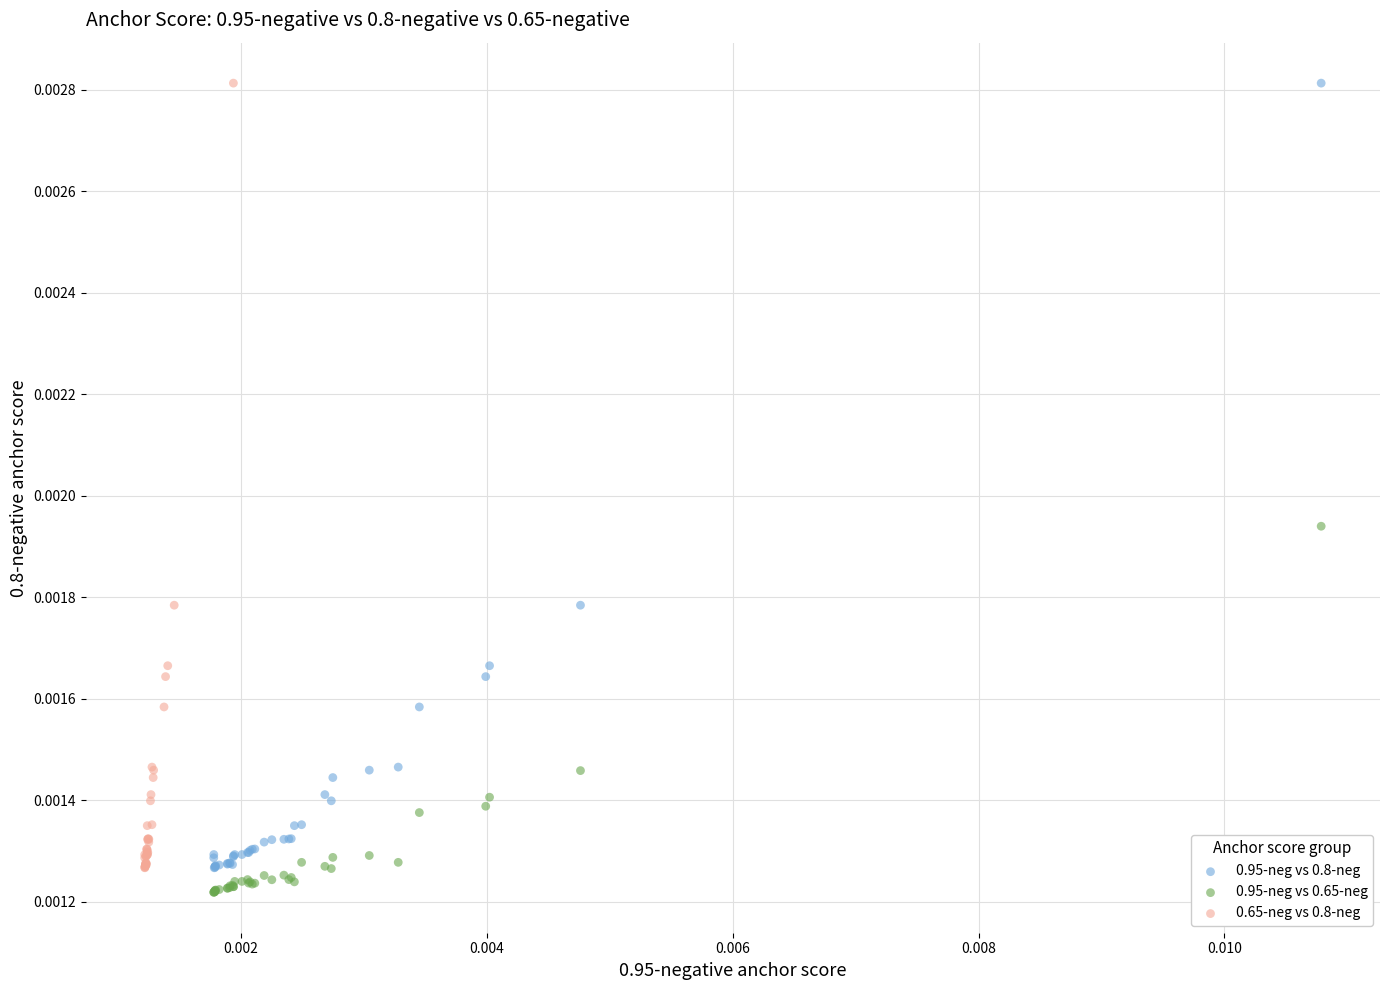

What are all the series names shown in the legend?

0.95-neg vs 0.8-neg, 0.95-neg vs 0.65-neg, 0.65-neg vs 0.8-neg